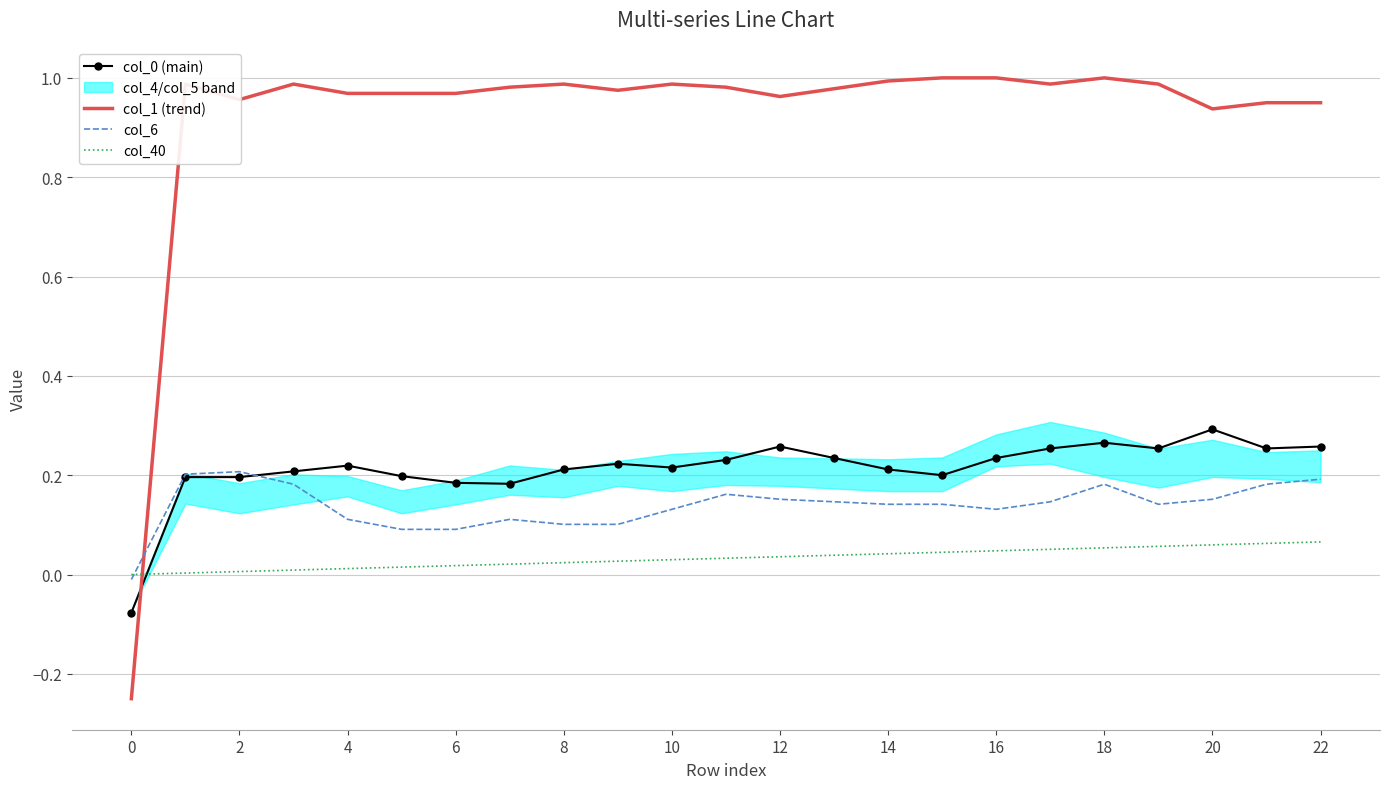

What is the difference between the second highest and second lowest values in the col_6 series?

0.1